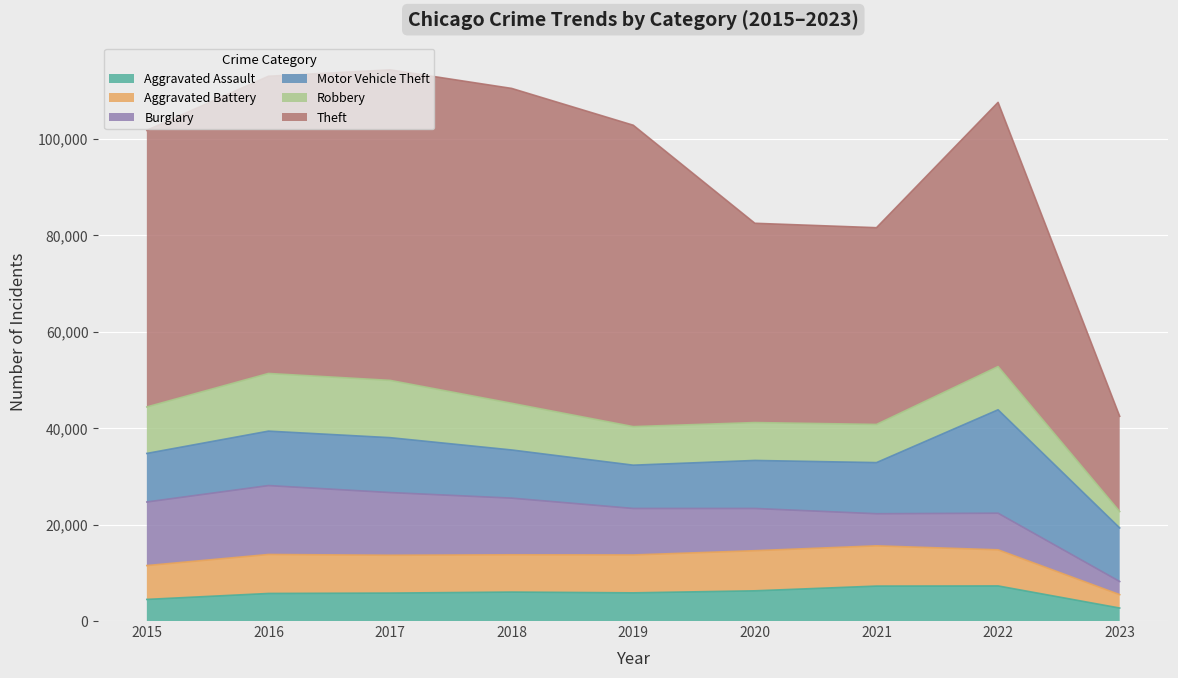

At how many categories does at least one series exceed 15068?

9